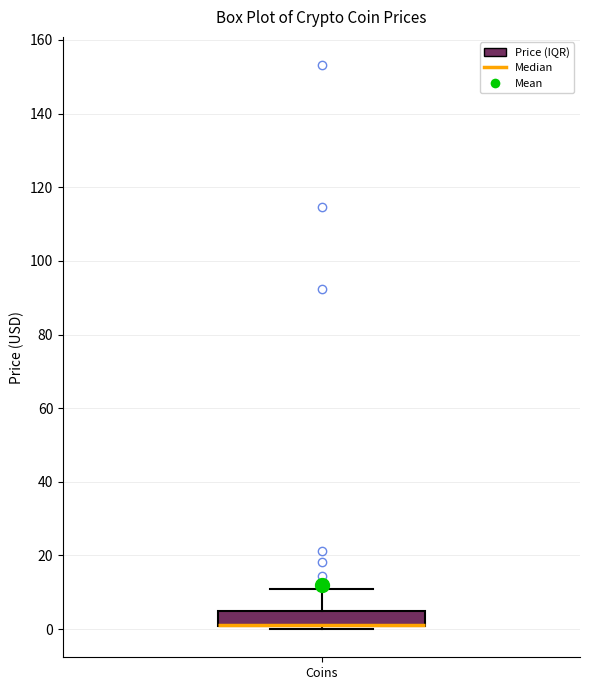

Transcribe this box plot: give where the median line is, the range the box spans, and where the two whiskers end, as read against the y-axis. The values are not printed on the chart, so give them approximately, as read against the axis.

median 2 (drawn on the box's lower edge), box 0 to 4, whiskers 0 (just below the box's lower edge) to 10